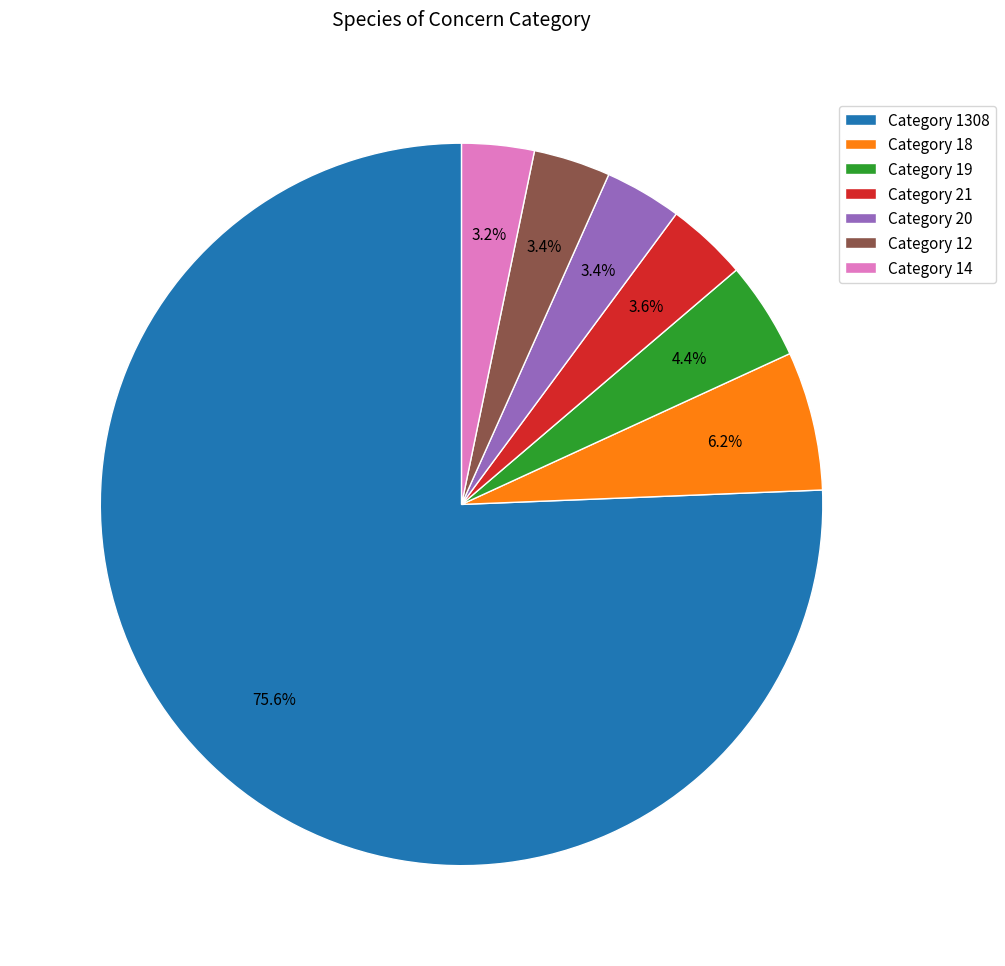

What percentage is NOT represented by Category 18?

93.8%